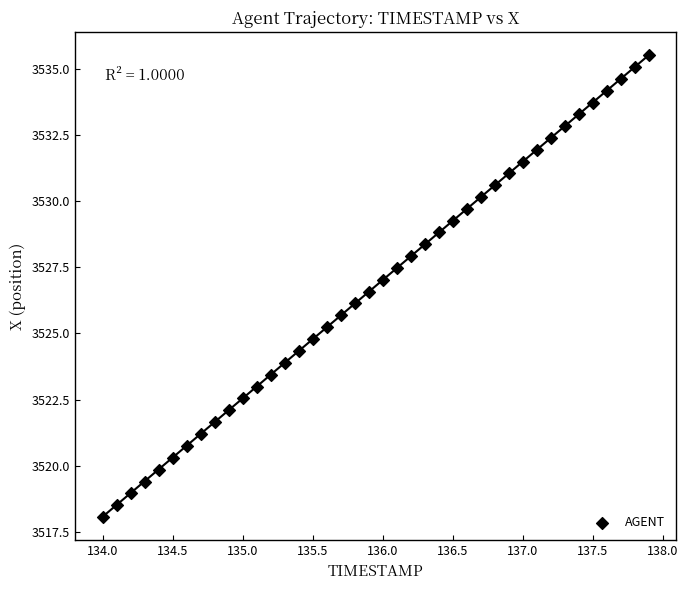

Count the number of points in this scatter plot.

40